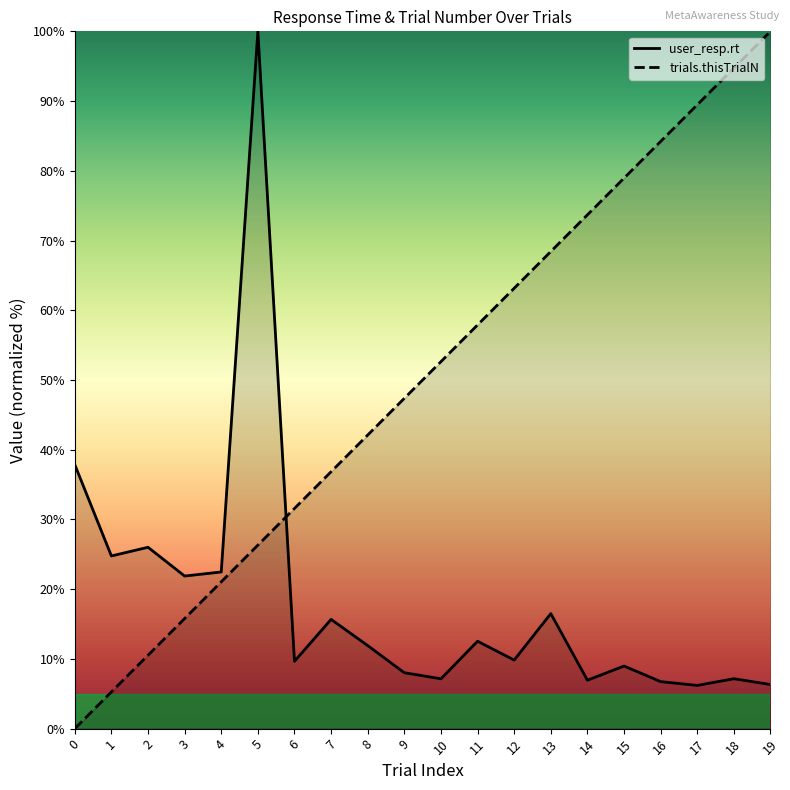

Reading left to right, what are all the values shown in this chart?

user_resp.rt: 0=37.9	1=24.8	2=26.0	3=21.9	4=22.5	5=100.0	6=9.7	7=15.7	8=11.9	9=8.0	10=7.1	11=12.5	12=9.8	13=16.5	14=6.9	15=9.0	16=6.7	17=6.2	18=7.2	19=6.3
trials.thisTrialN: 0=0.0	1=5.3	2=10.5	3=15.8	4=21.1	5=26.3	6=31.6	7=36.8	8=42.1	9=47.4	10=52.6	11=57.9	12=63.2	13=68.4	14=73.7	15=78.9	16=84.2	17=89.5	18=94.7	19=100.0